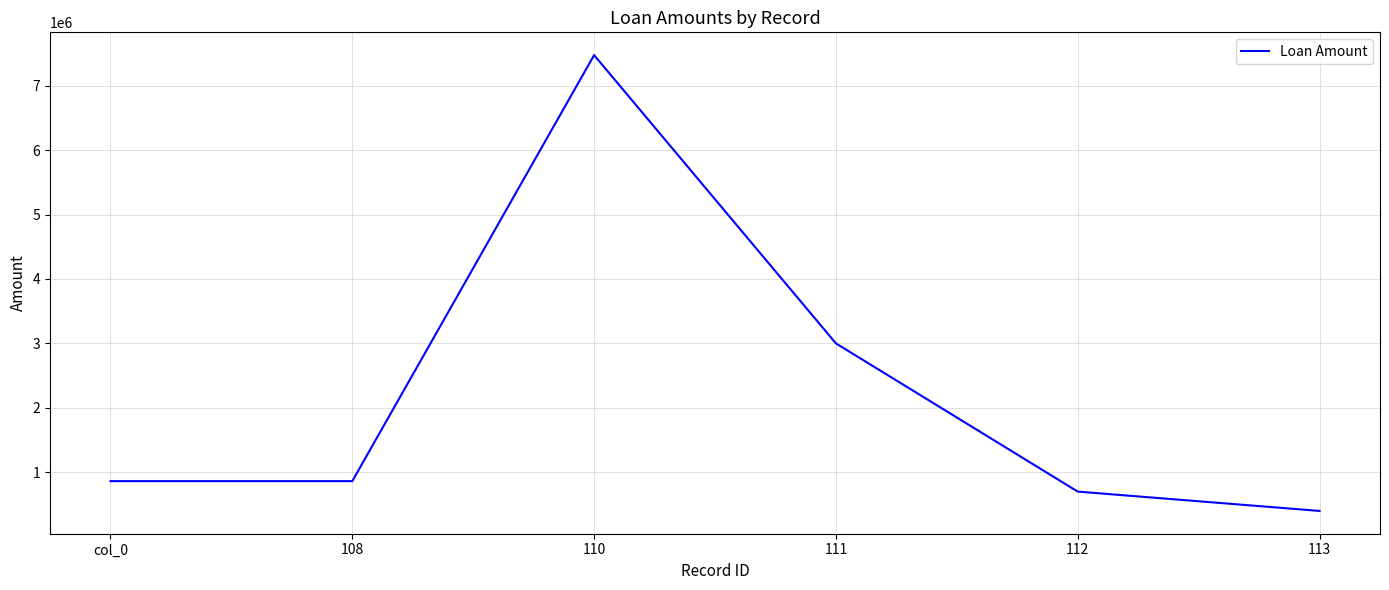

True or false: the data has more than 2 interior local peaks.

False